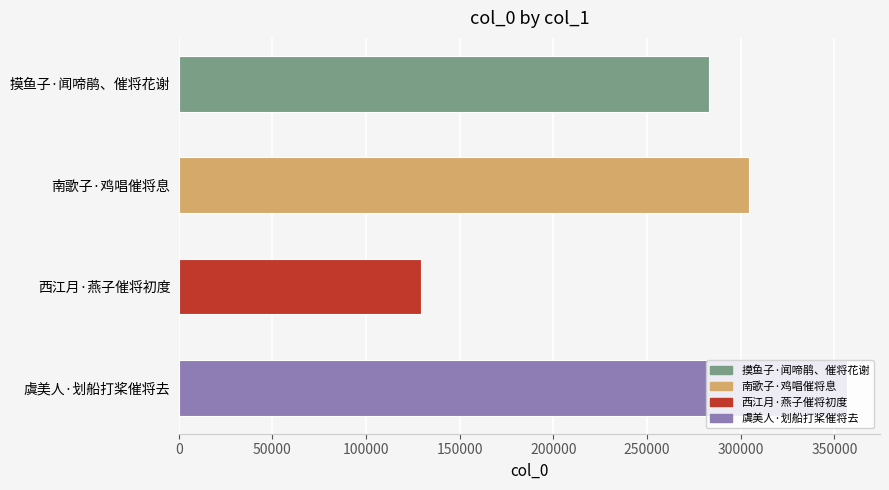

What is the smallest value displayed?

129370